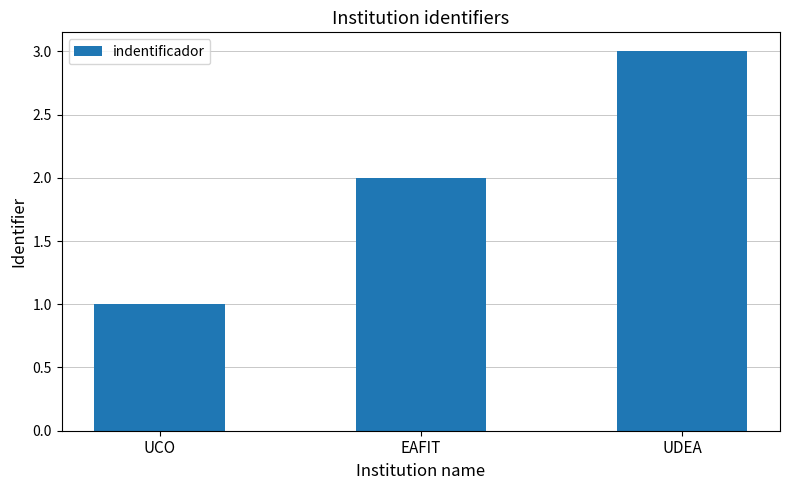

Which category has the highest value across all series?

UDEA